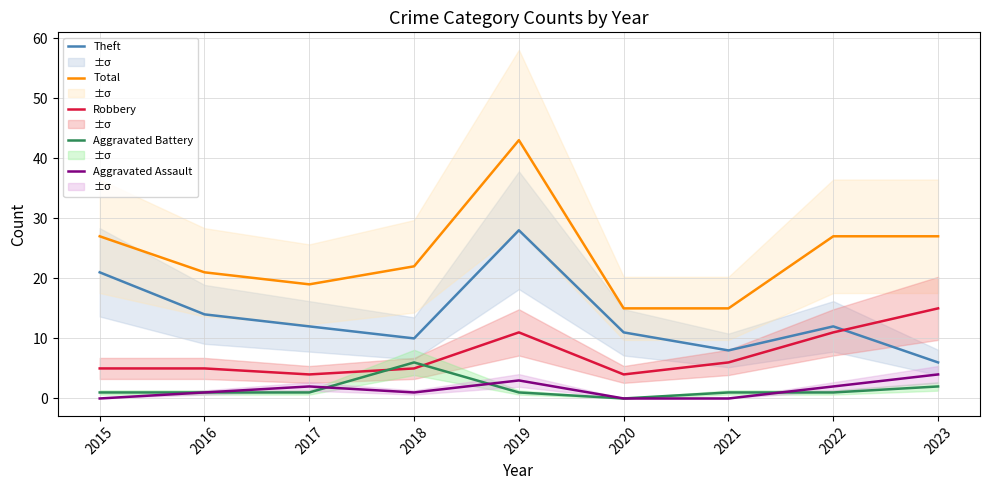

Between 2021 and 2023, which series saw the biggest shift?

Total